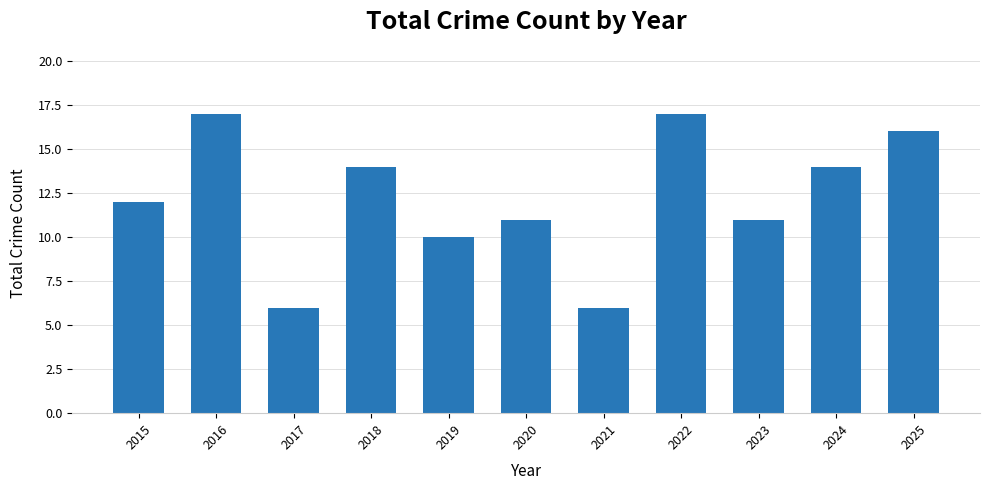

Reading left to right, transcribe all the data shown in this chart.

2015=12	2016=17	2017=6	2018=14	2019=10	2020=11	2021=6	2022=17	2023=11	2024=14	2025=16